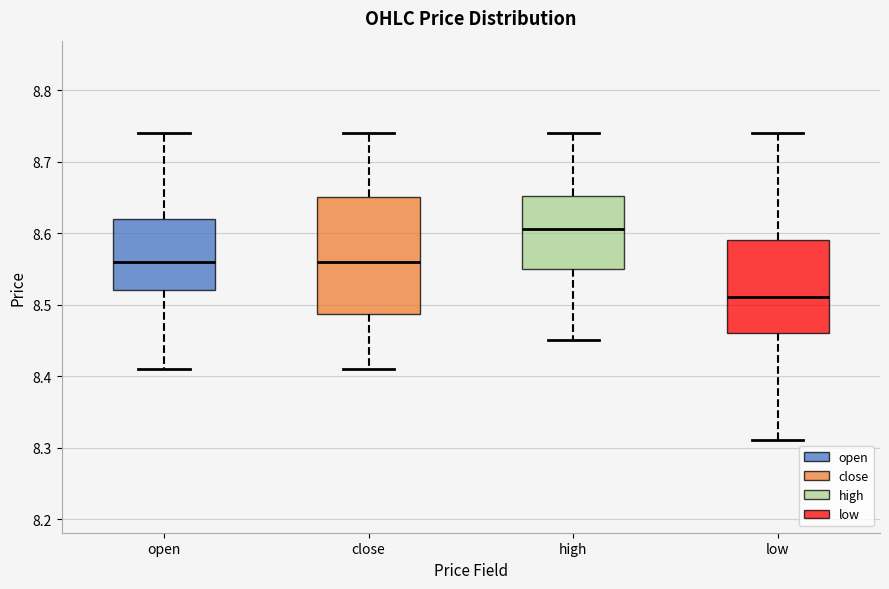

Reading left to right, read every box against the y-axis: the position of its median line, the range the box covers, and the ends of its whiskers. The values are not printed on the chart, so give them approximately, as read against the axis.

open: median 8.56, box 8.52 to 8.62, whiskers 8.41 to 8.74
close: median 8.56, box 8.49 to 8.65, whiskers 8.41 to 8.74
high: median 8.61, box 8.55 to 8.65, whiskers 8.45 to 8.74
low: median 8.51, box 8.46 to 8.59, whiskers 8.31 to 8.74